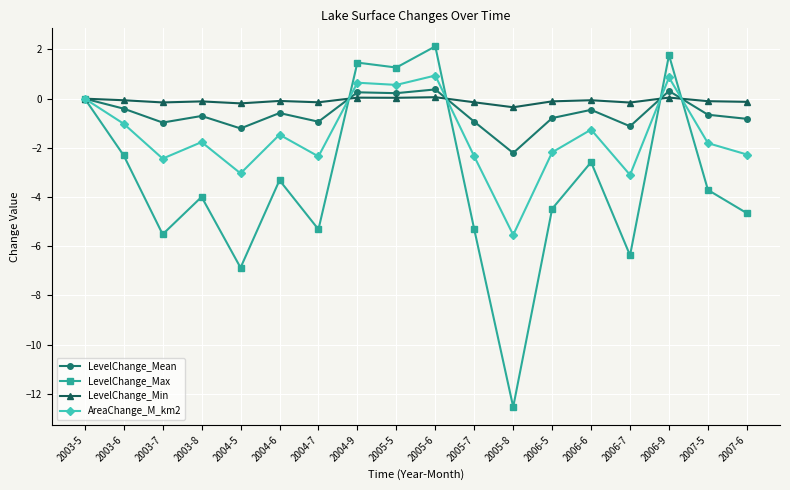

Which label corresponds to the largest value in the chart?

2005-6